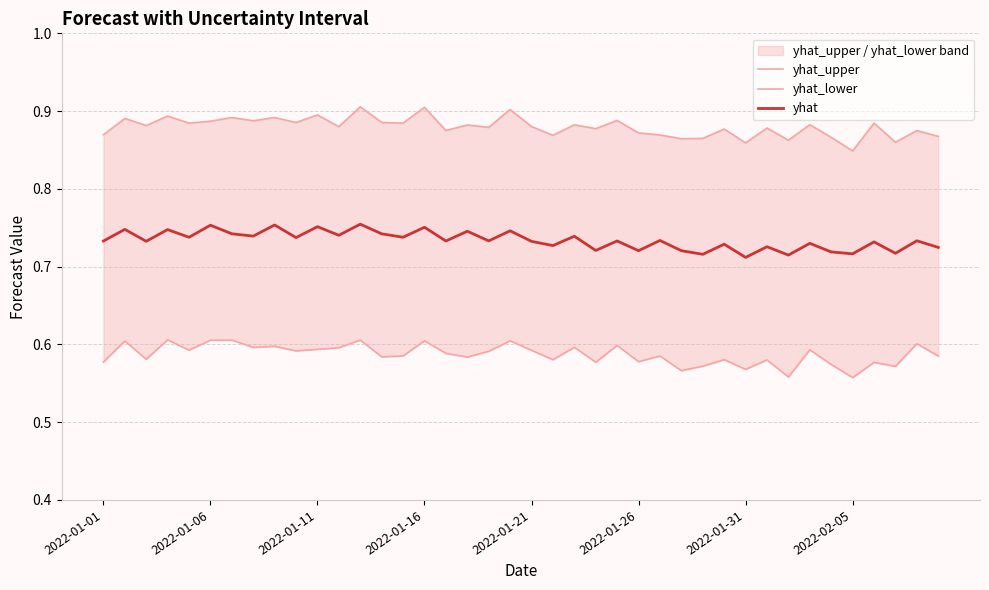

Count the number of data series in this chart.

3